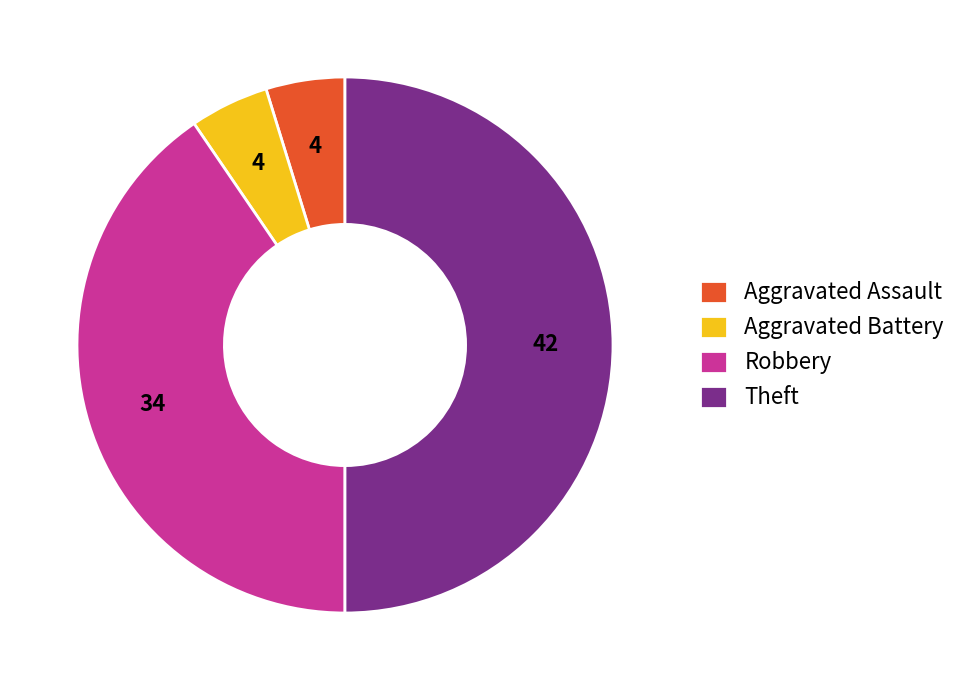

True or false: Theft accounts for 41% of the total.

False